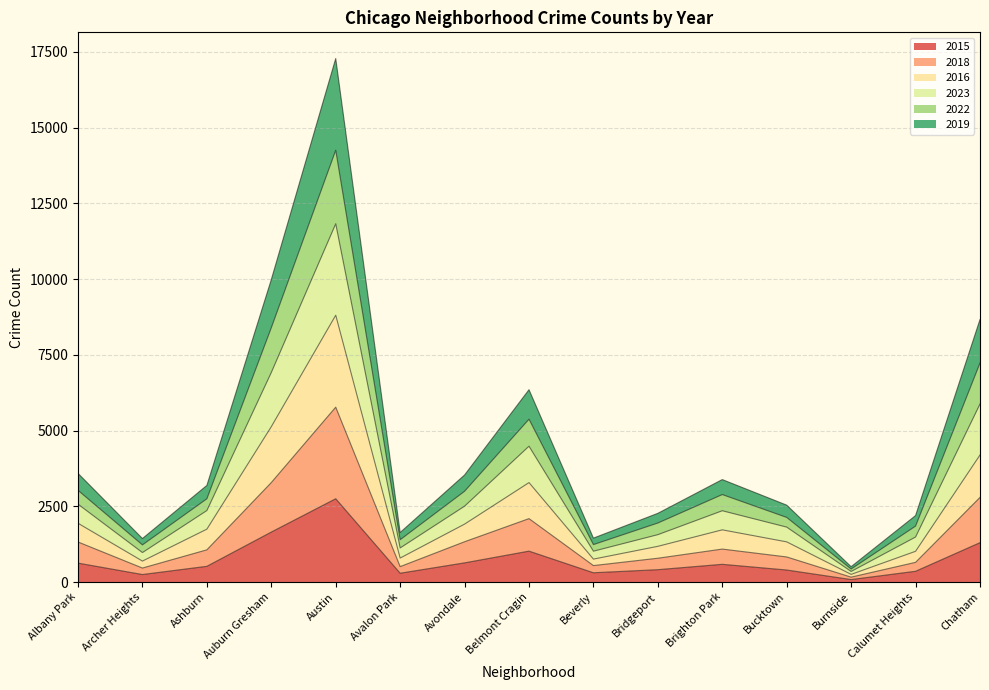

True or false: 2018 has more than 1 interior local peaks.

True